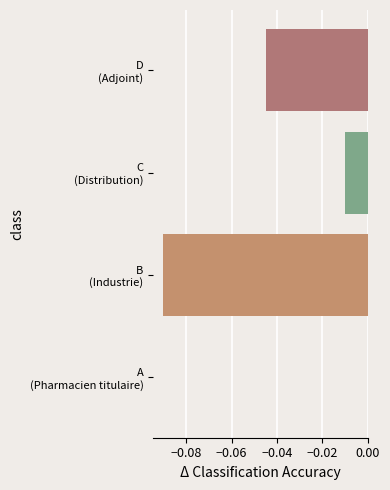

Are the bars horizontal?

Yes